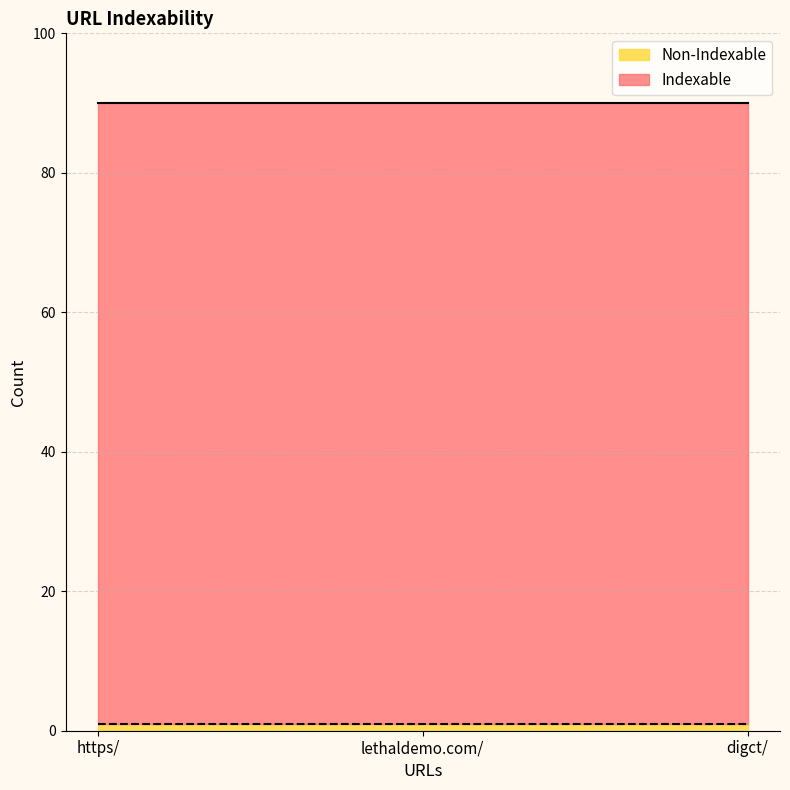

What is the difference between the highest and lowest values at digct/?

88